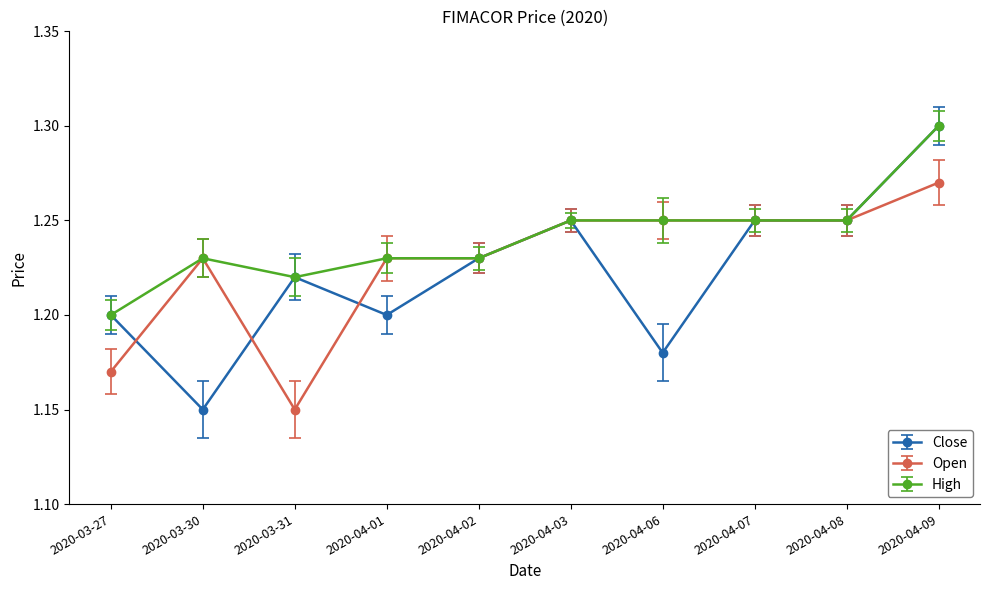

Which series has the largest total across all categories?

High